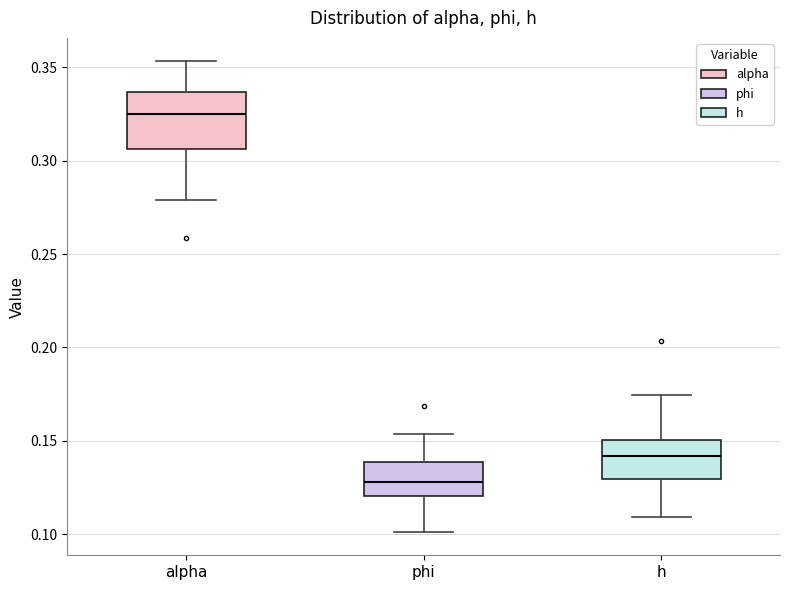

Where does the upper whisker of the box for alpha end on the y-axis? The values are not printed on the chart, so give them approximately, as read against the axis.

0.355